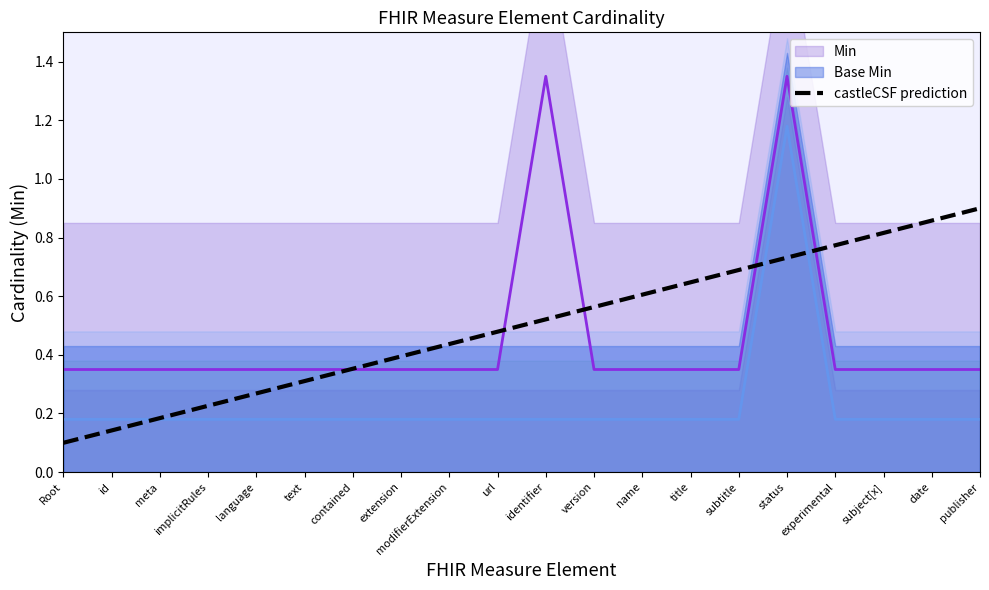

What is the value of the 6th point from the left?

0.3